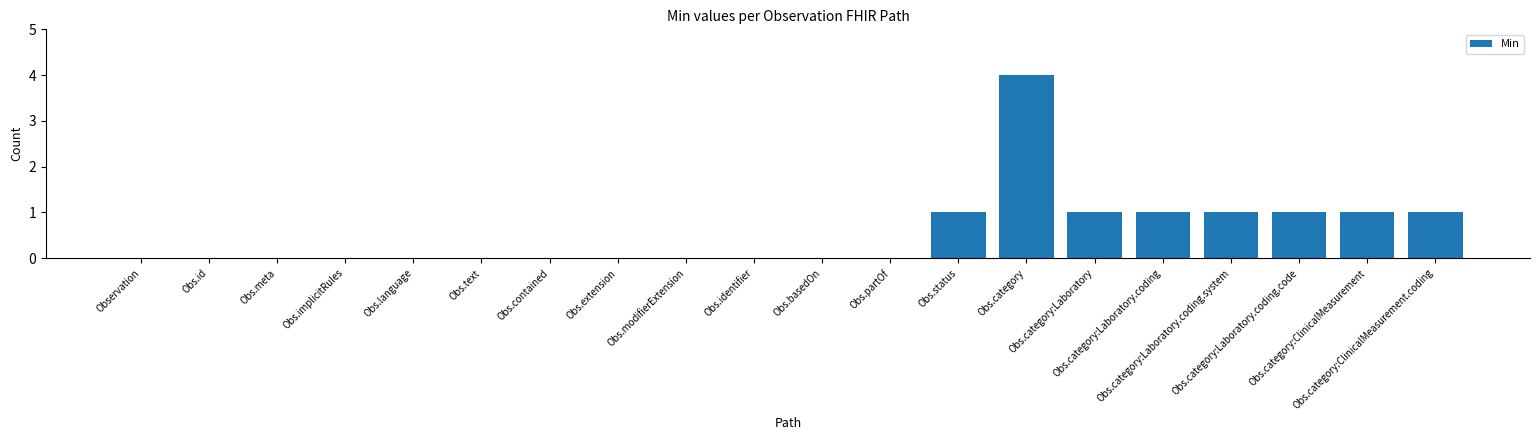

What is the greatest value displayed?

4